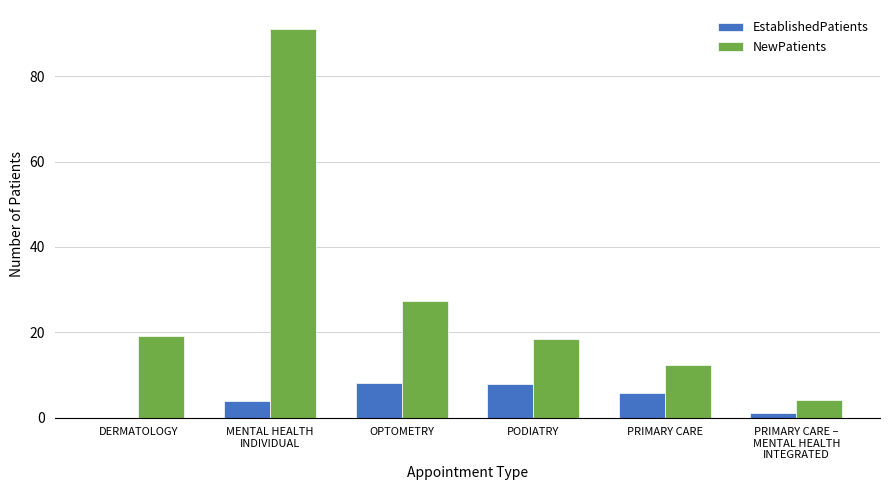

What is the sum of all NewPatients values?

172.0